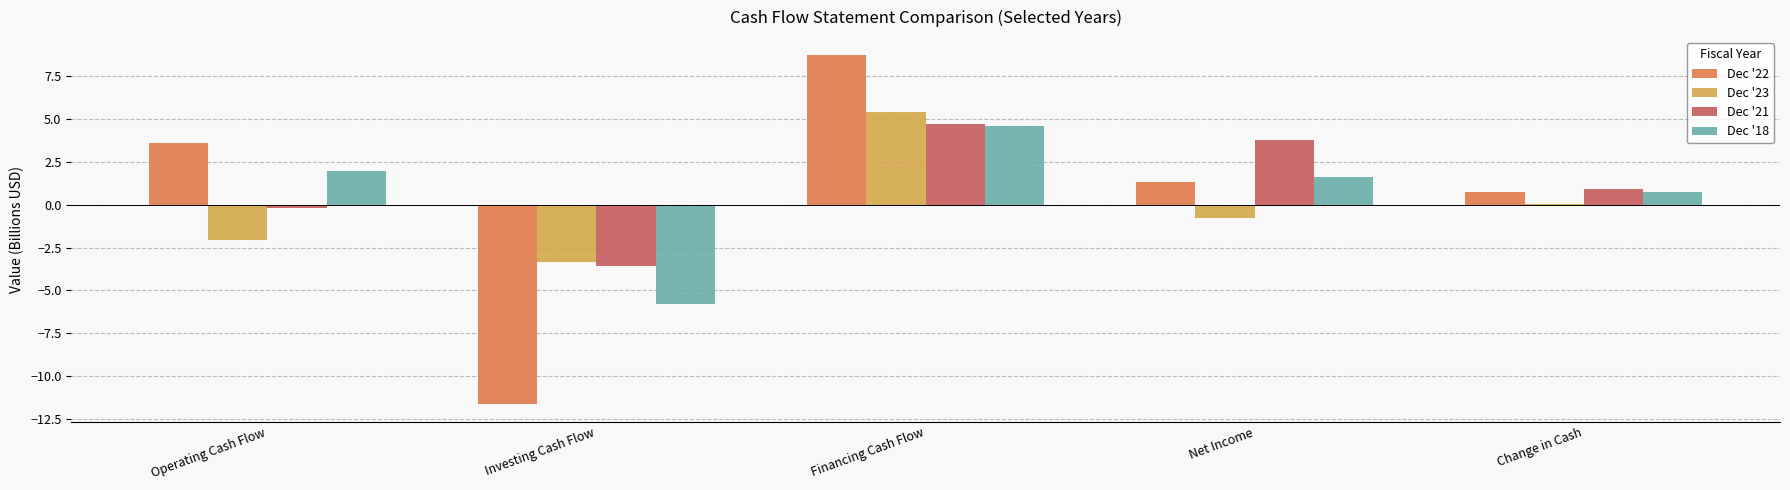

Which series changed the most between Operating Cash Flow and Net Income?

Dec '21